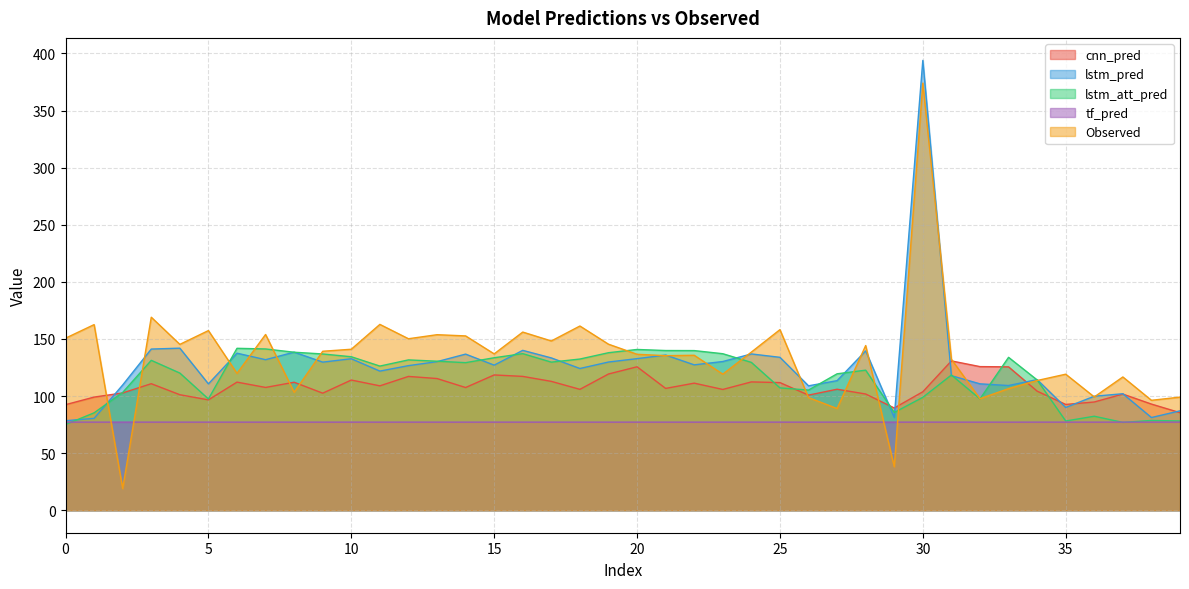

Does the chart display data point markers on the line(s)?

No